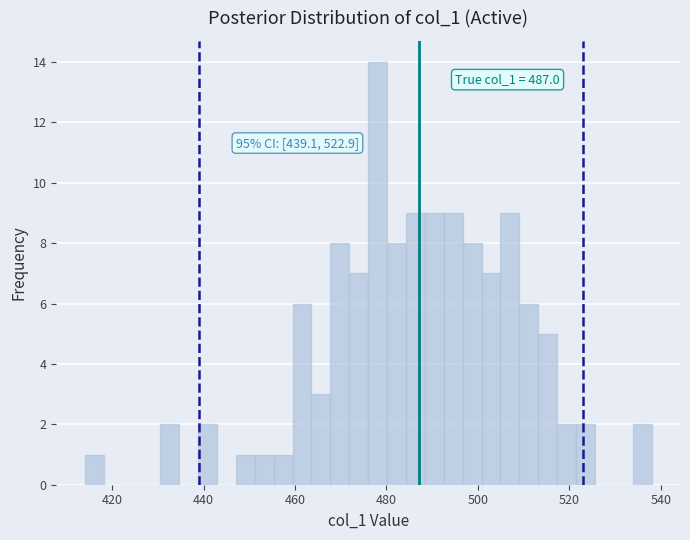

Around what value on the x-axis is the tallest bar? Give the approximate position of its centre, as read against the axis.

478